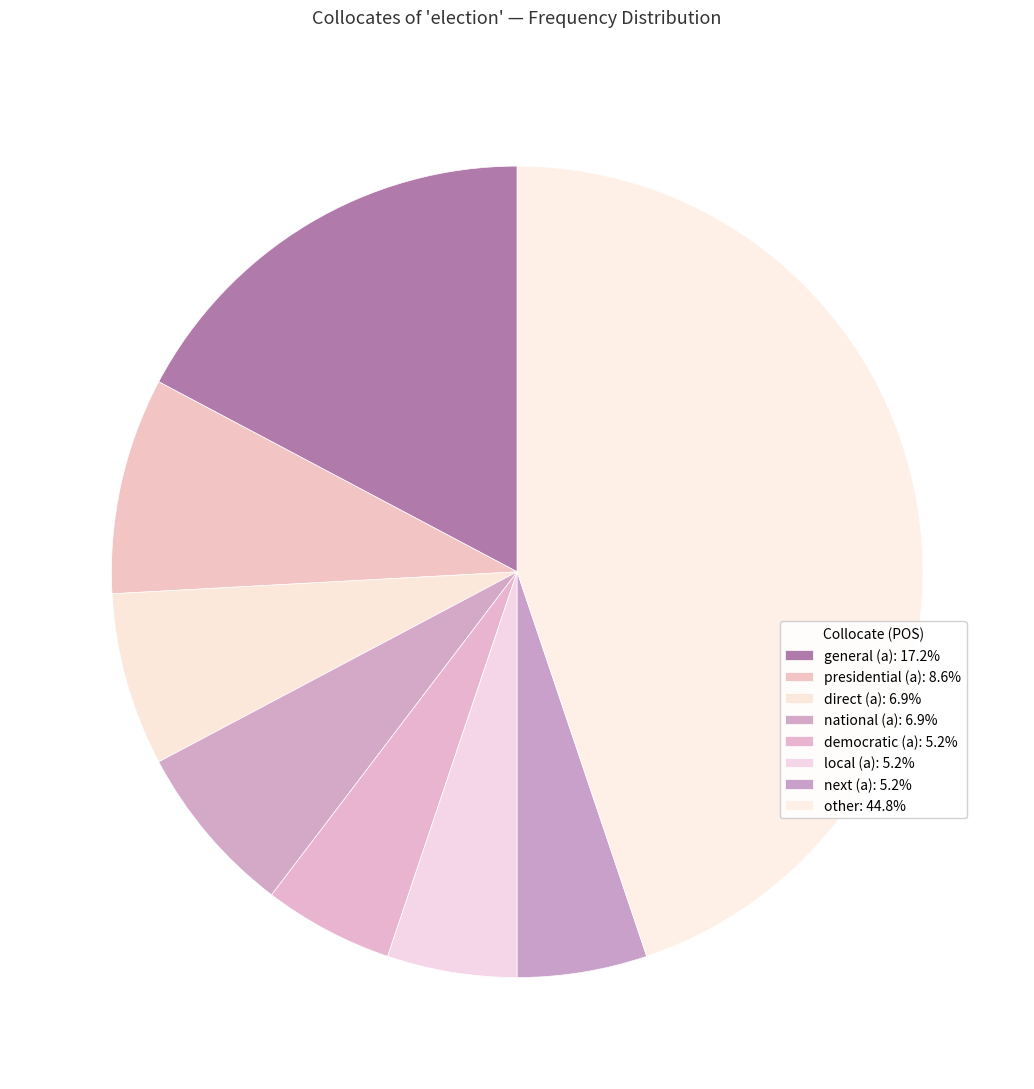

Does any single category account for the majority?

No